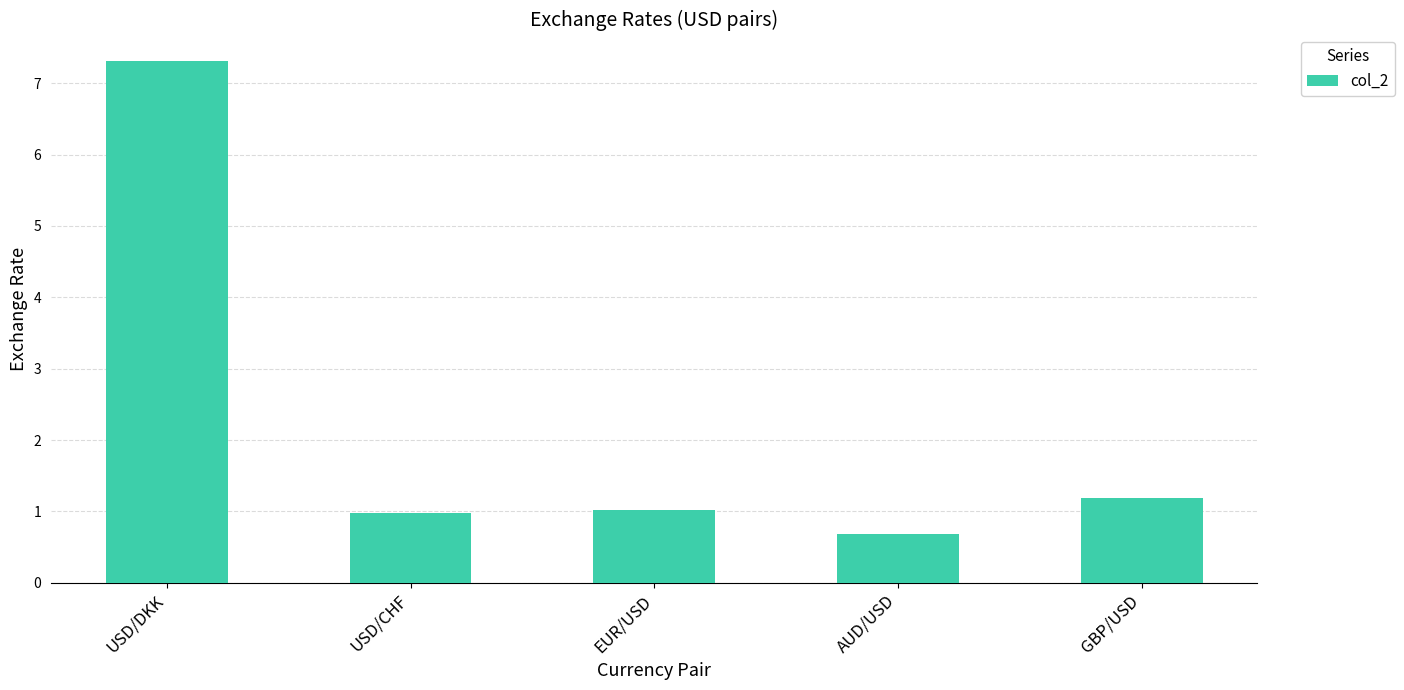

Which label corresponds to the largest value in the chart?

USD/DKK